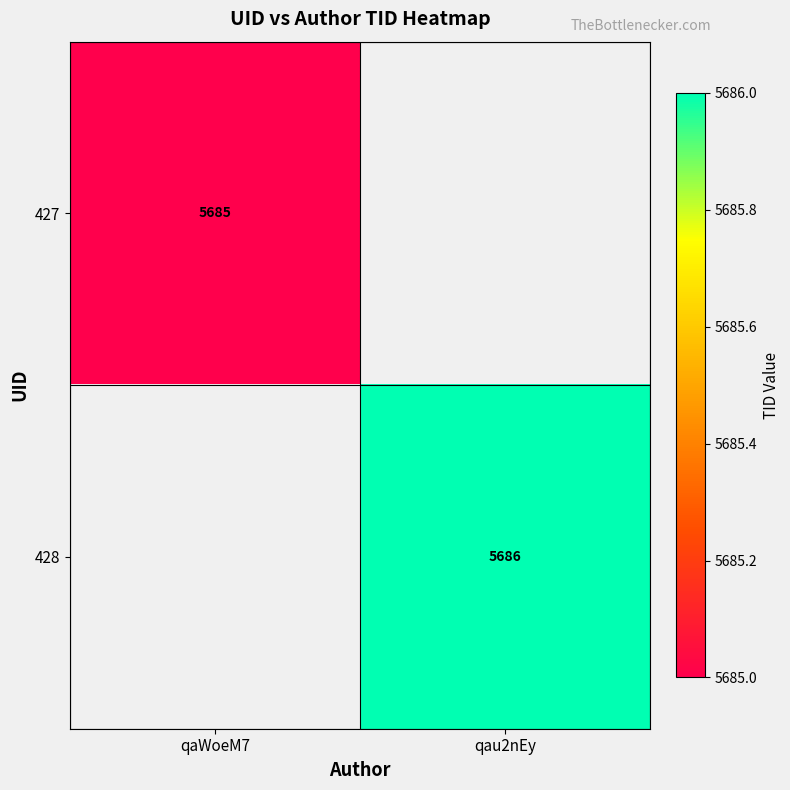

At how many categories does at least one series exceed 5685?

1